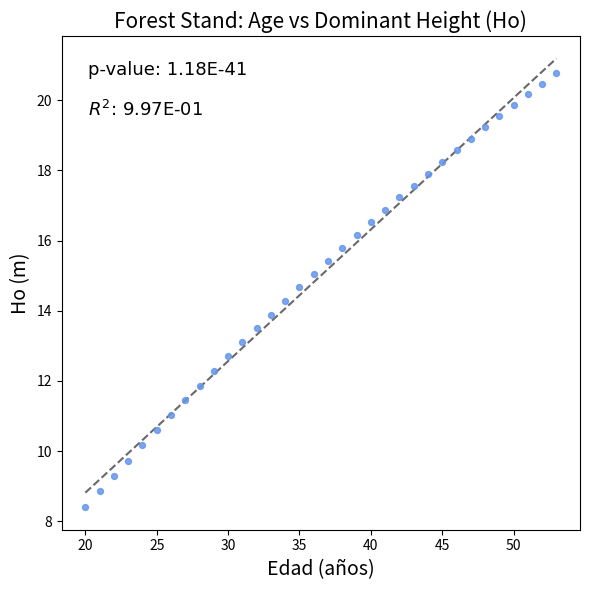

What is the range of Y values (max minus min)?

12.4